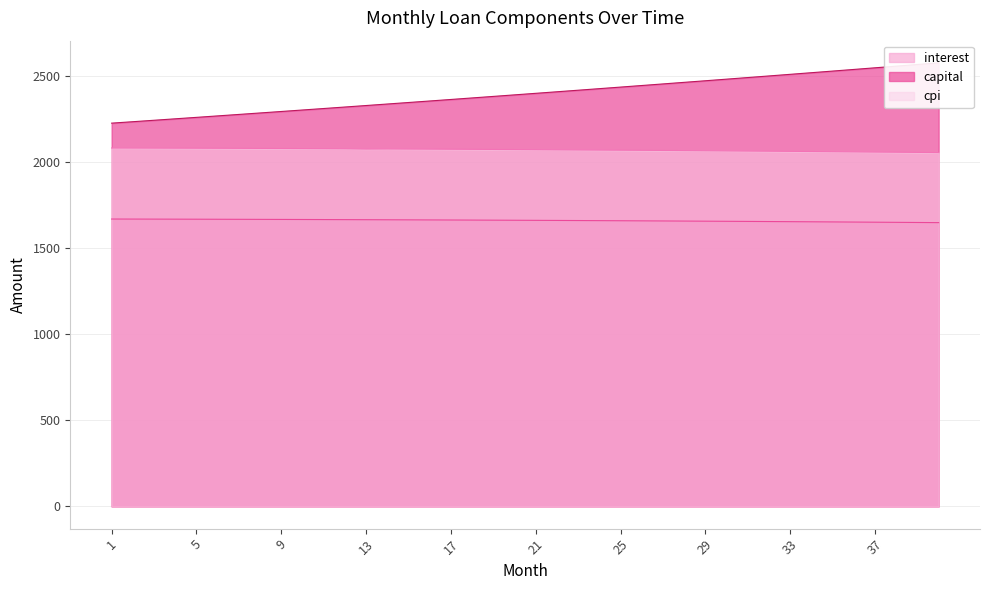

True or false: interest and capital cross at least once.

False